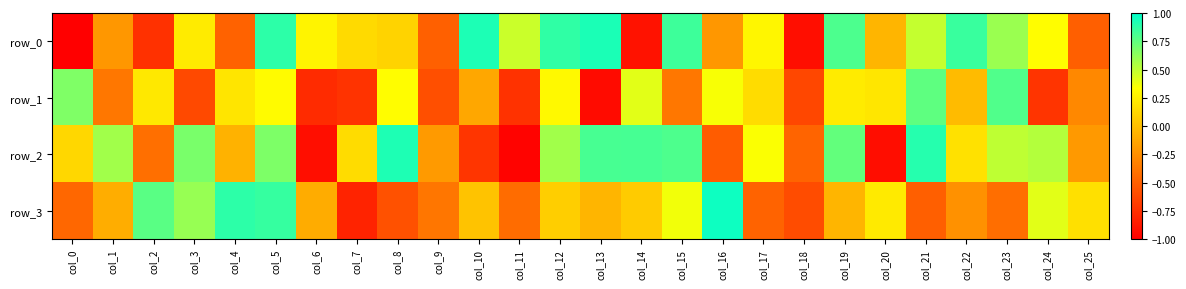

What is the approximate value of row_1 at col_19?

0.2